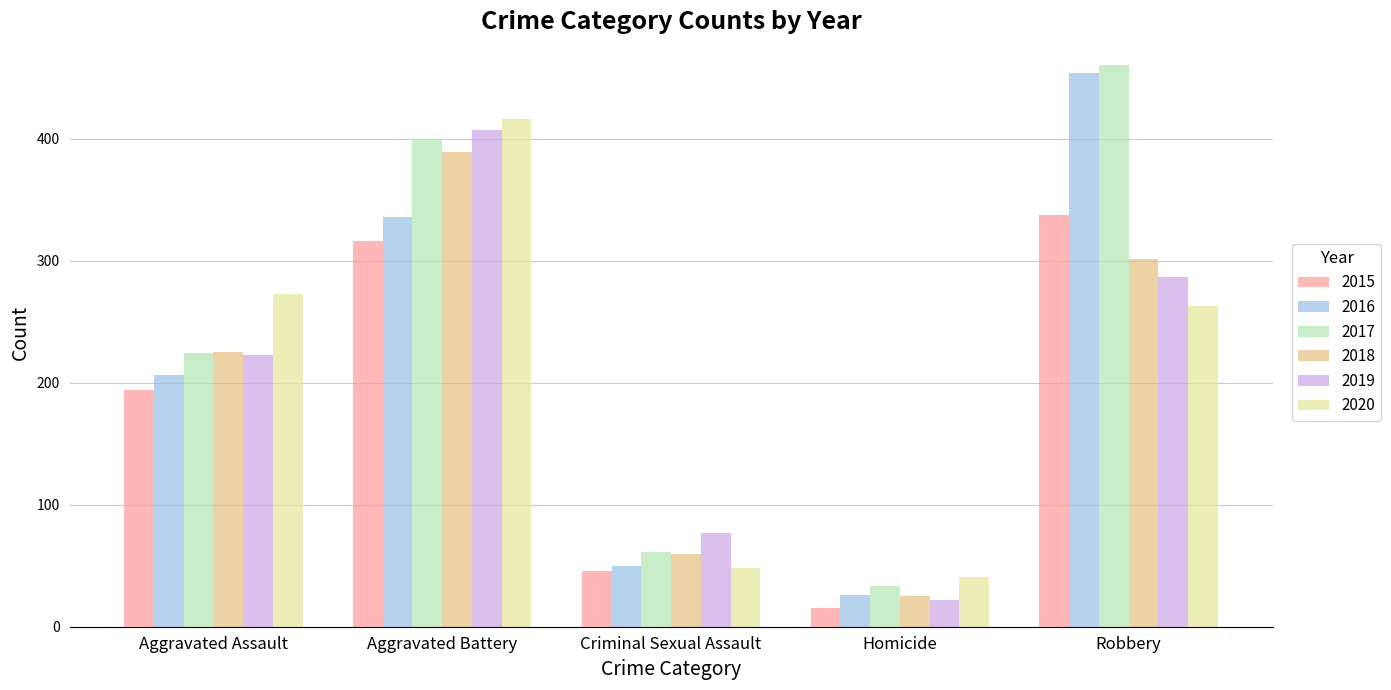

What position from the left is Robbery?

5